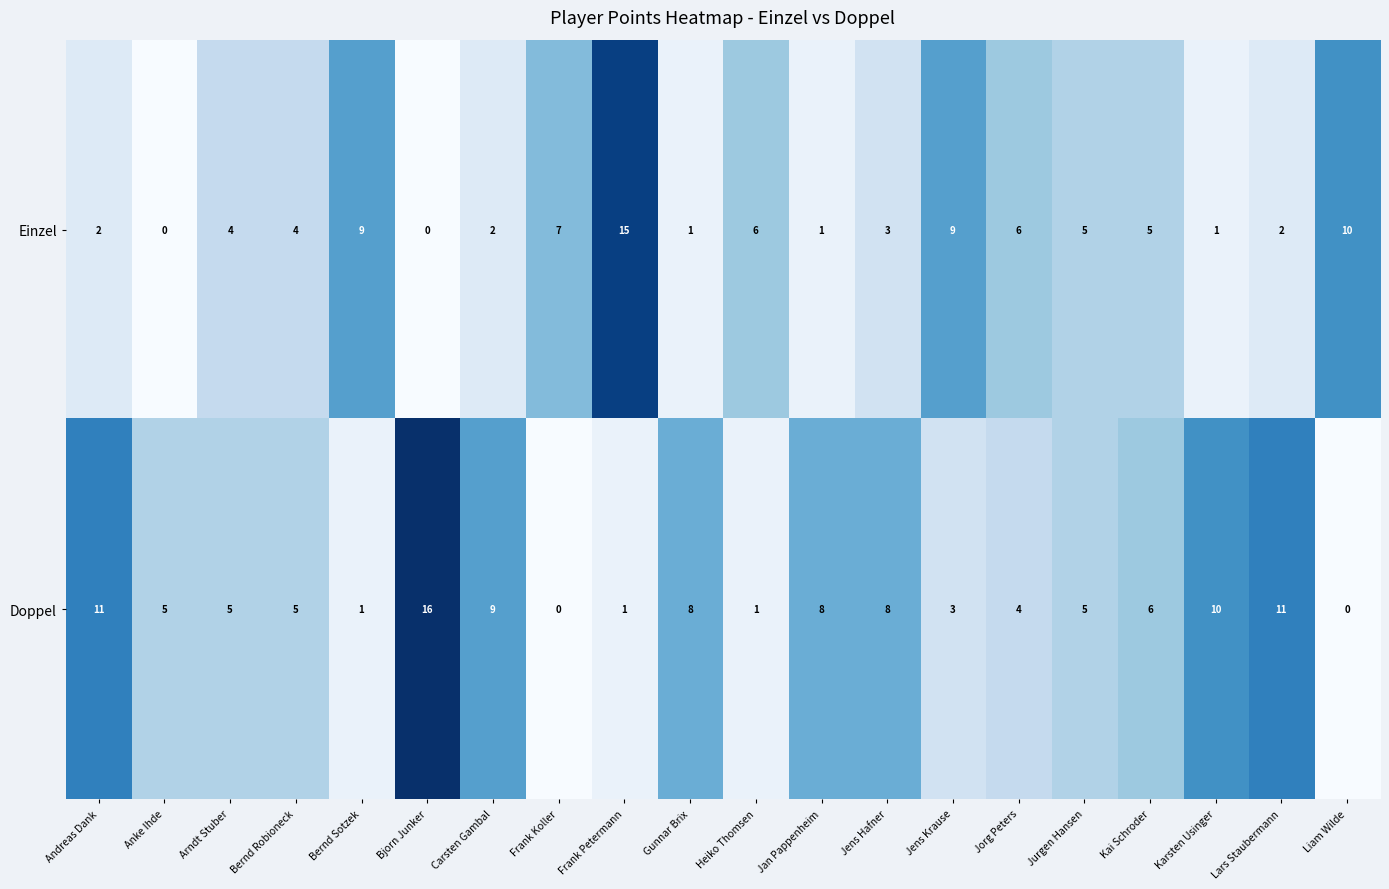

List the series in order of their peak value, highest first.

Doppel, Einzel